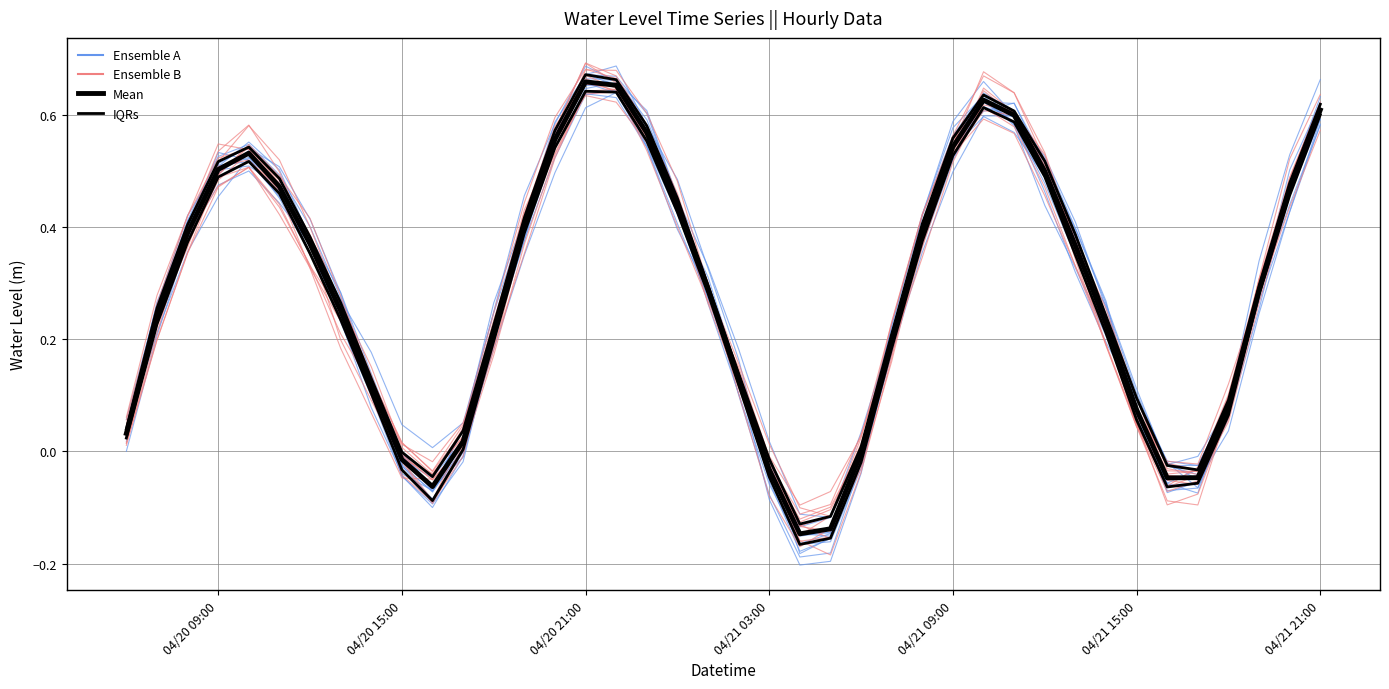

At which category is the sum across all series the highest?

04/20 21:00